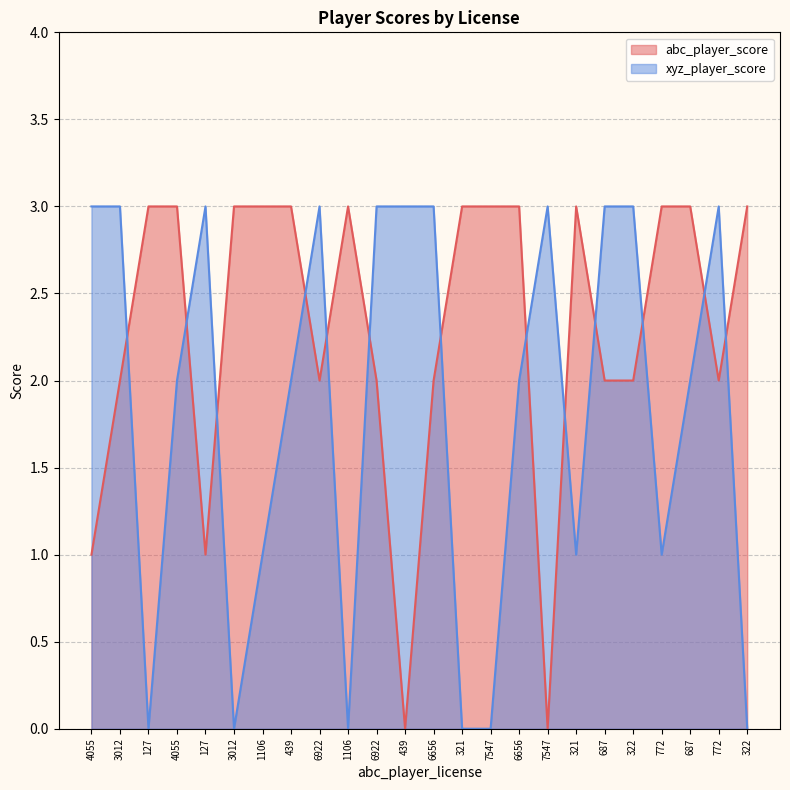

Which series changed the most between 127 and 322?

abc_player_score